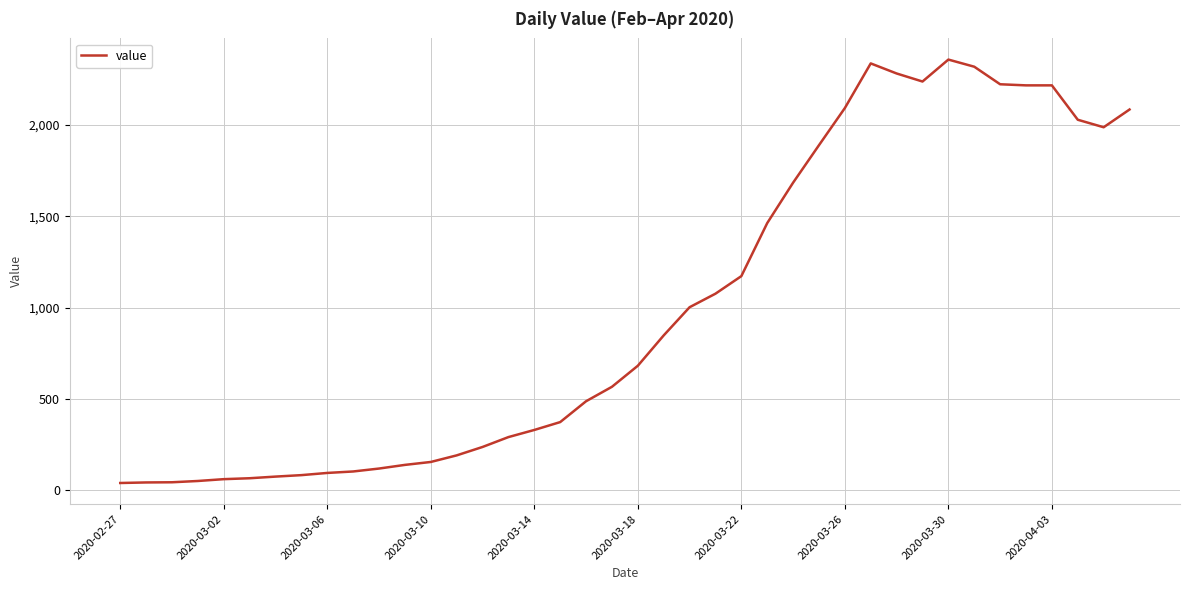

What is the difference between the second highest and second lowest values?

2291